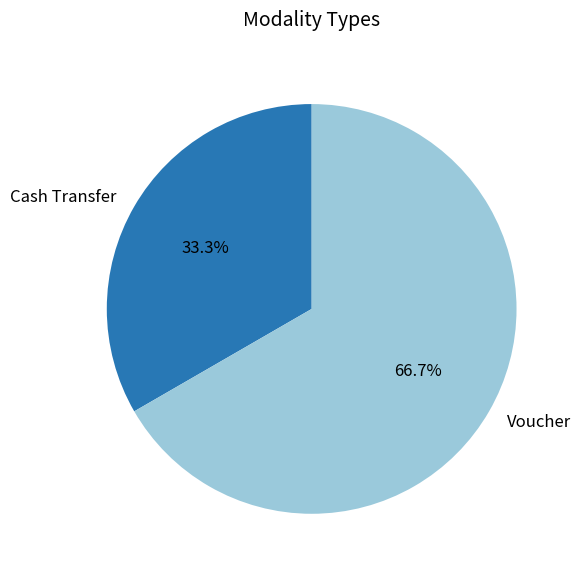

To the nearest percent, what is the average slice percentage?

50%